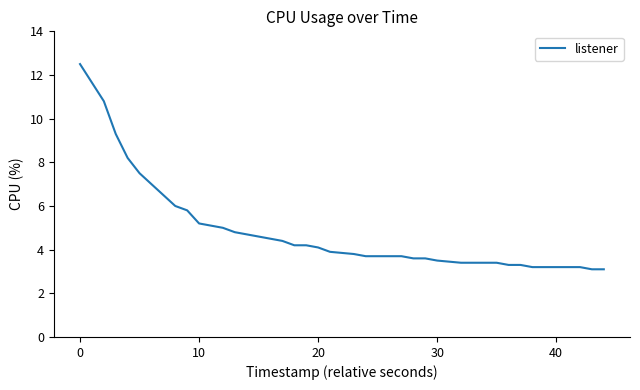

What is the difference between the maximum and minimum values?

9.4